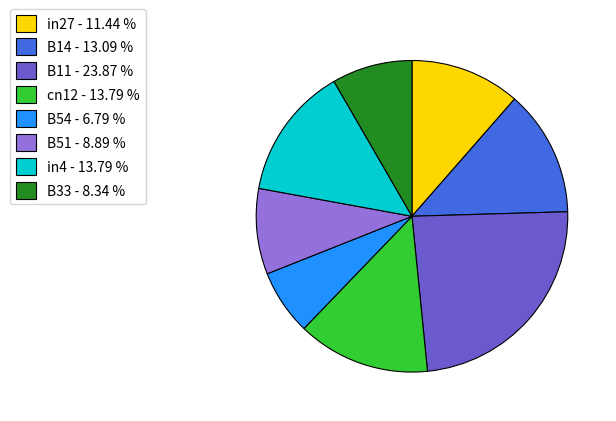

Which slice is the largest?

B11